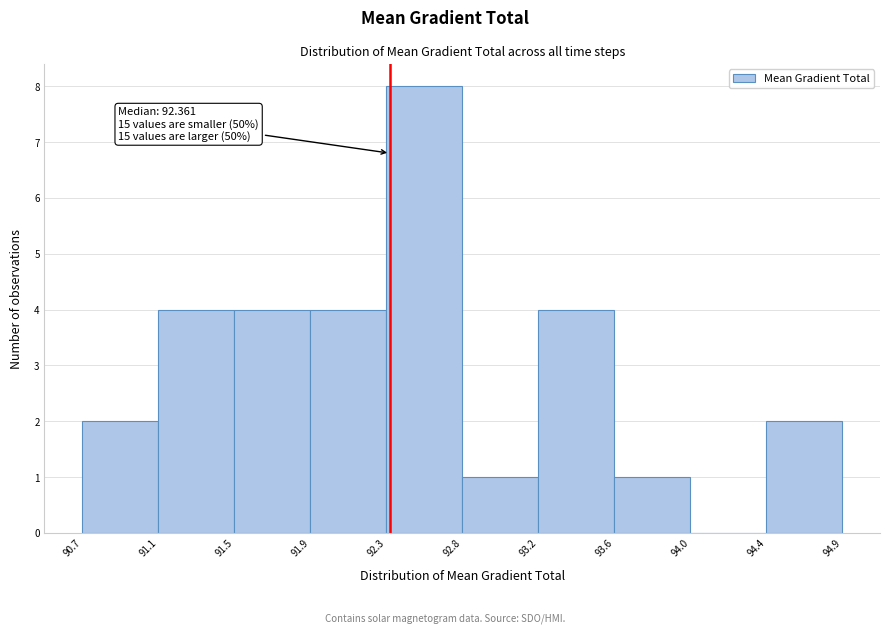

Over which range of the x-axis is the bar tallest?

92.3 to 92.8